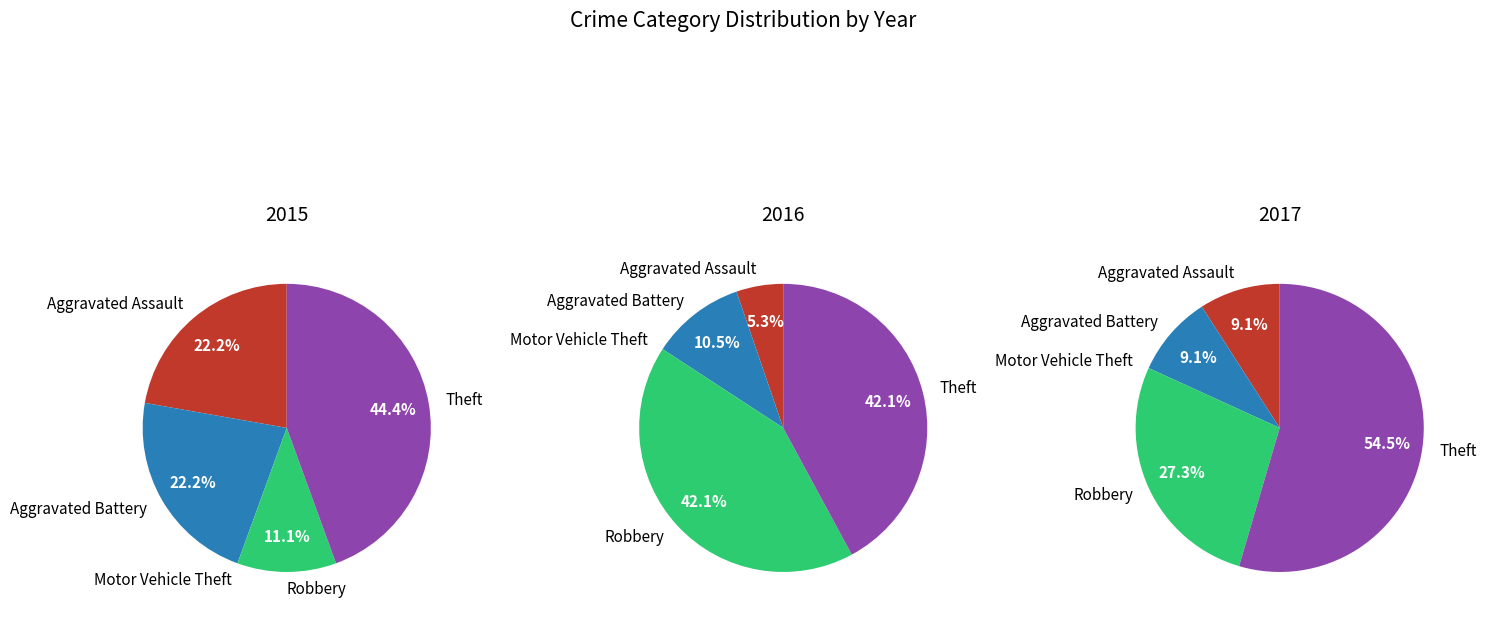

What portion of the pie excludes Motor Vehicle Theft?

100.0%